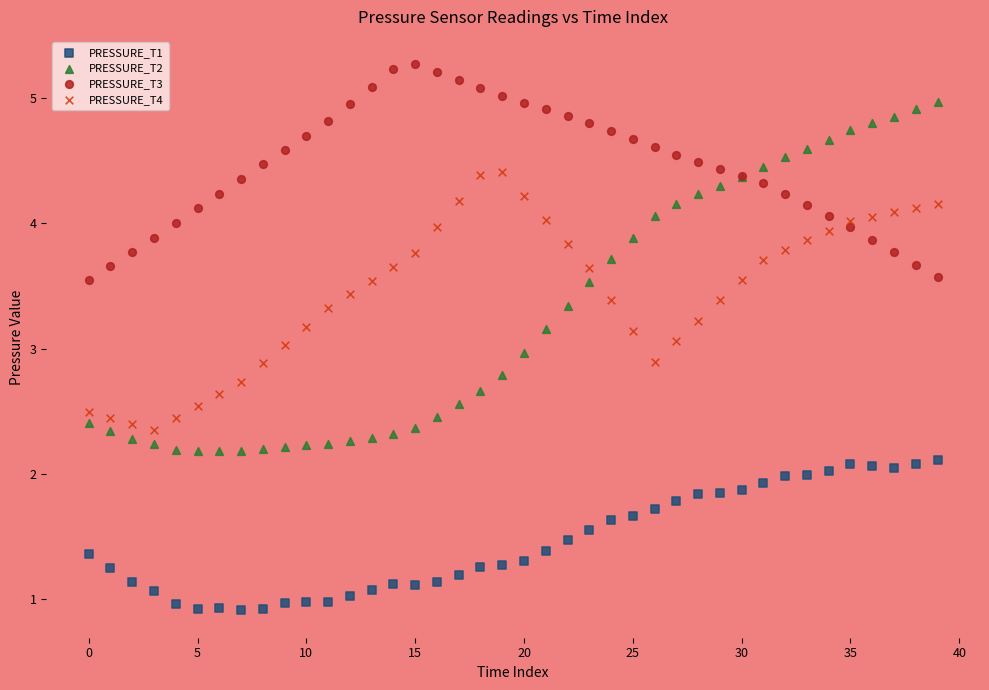

Which series contains the highest Y value?

PRESSURE_T3